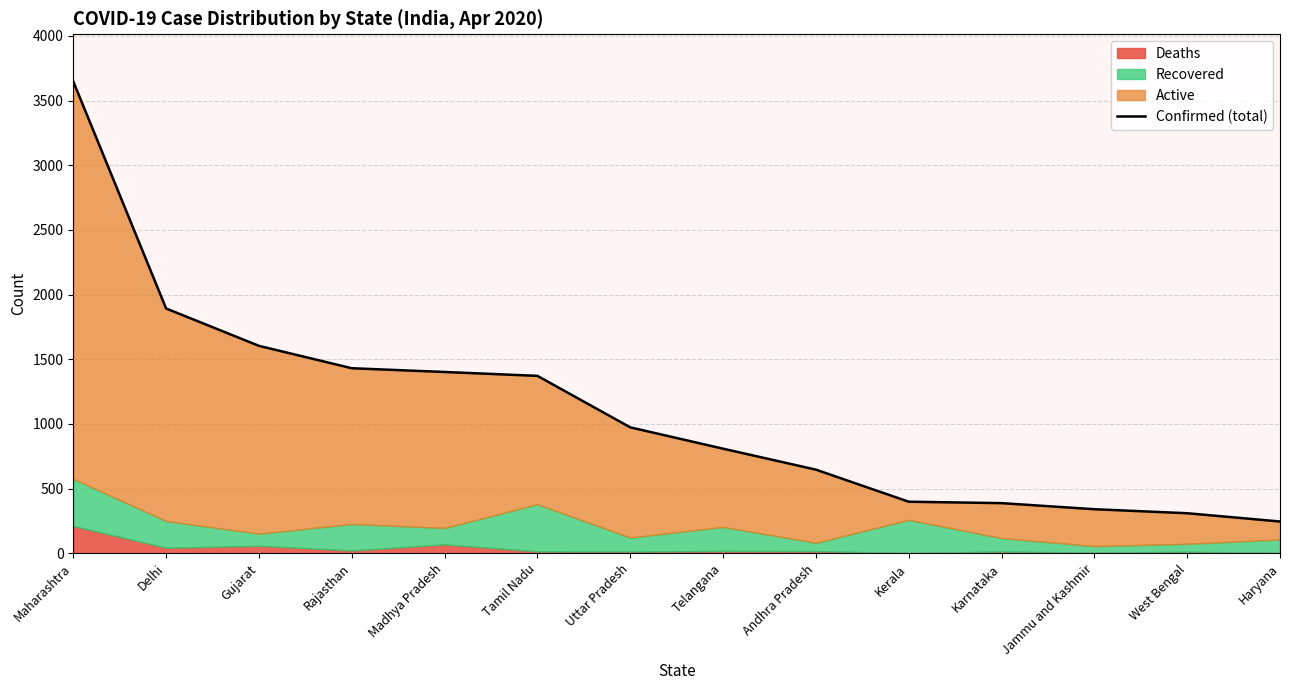

List the labels in order of value, largest first.

Maharashtra, Delhi, Gujarat, Rajasthan, Madhya Pradesh, Tamil Nadu, Uttar Pradesh, Telangana, Andhra Pradesh, Kerala, Karnataka, Jammu and Kashmir, West Bengal, Haryana